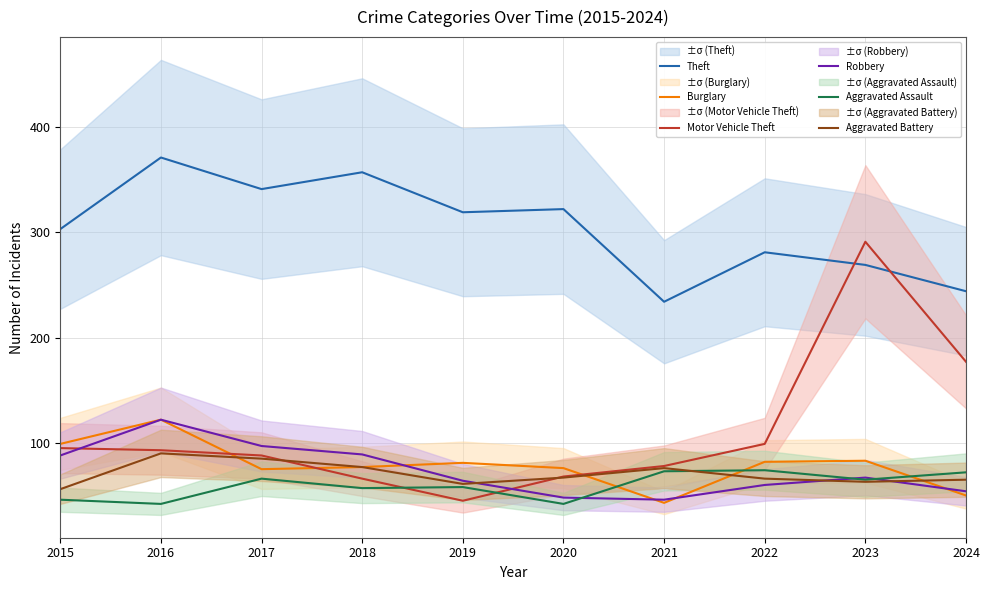

How many values in the Aggravated Battery series exceed 67?

4